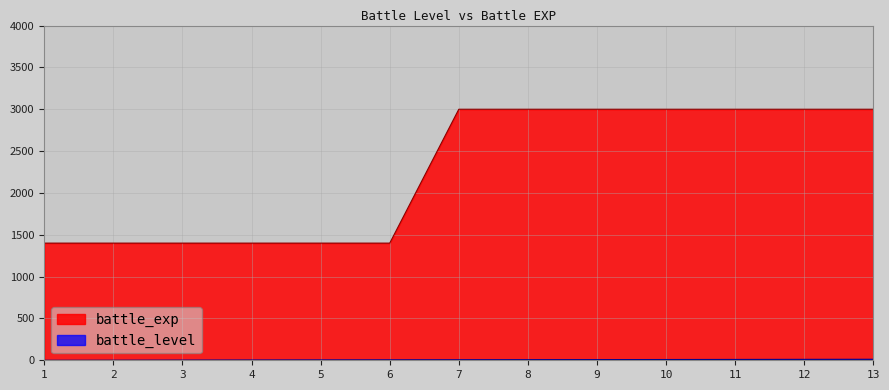

What is the sum of the battle_level values at 10 and 6?

14